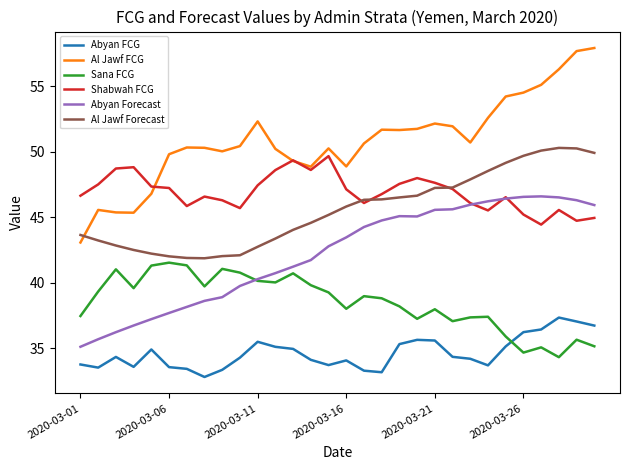

What is the greatest value displayed?

57.9